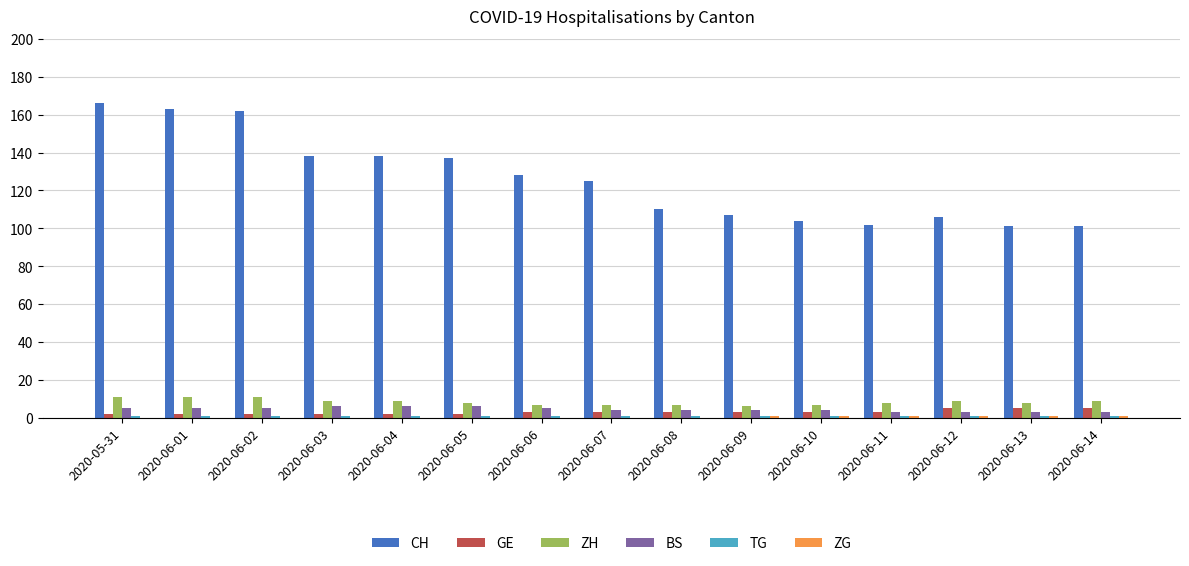

True or false: GE has a value of 2 at 2020-06-05.

True